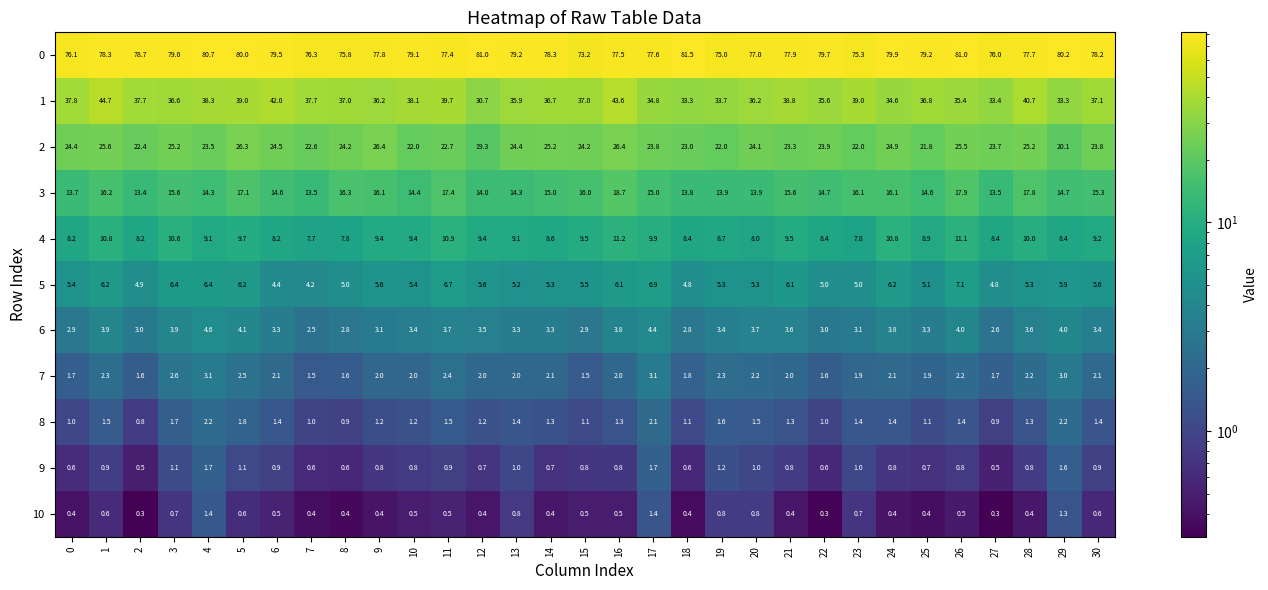

Is it true that 5 equals 6.2 at 6?

False